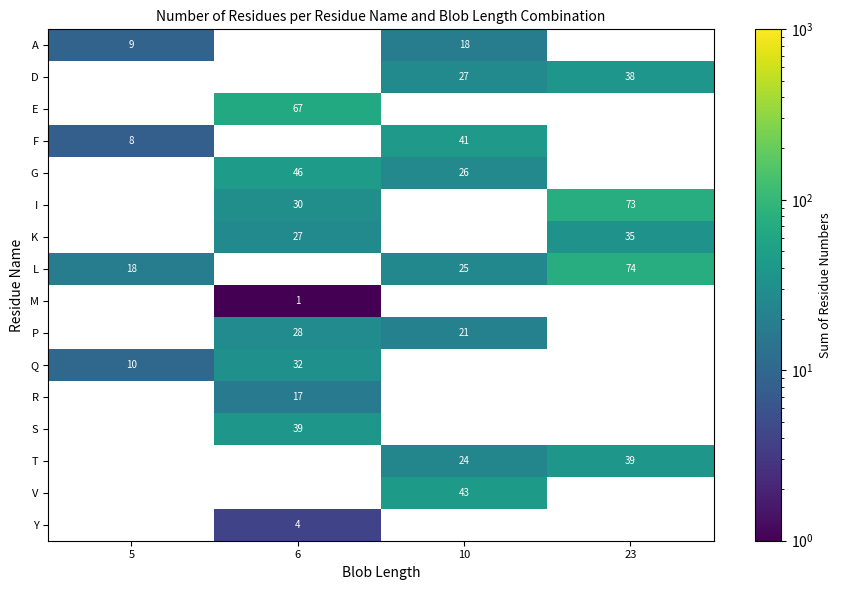

Is it true that S equals 12 at 6?

False